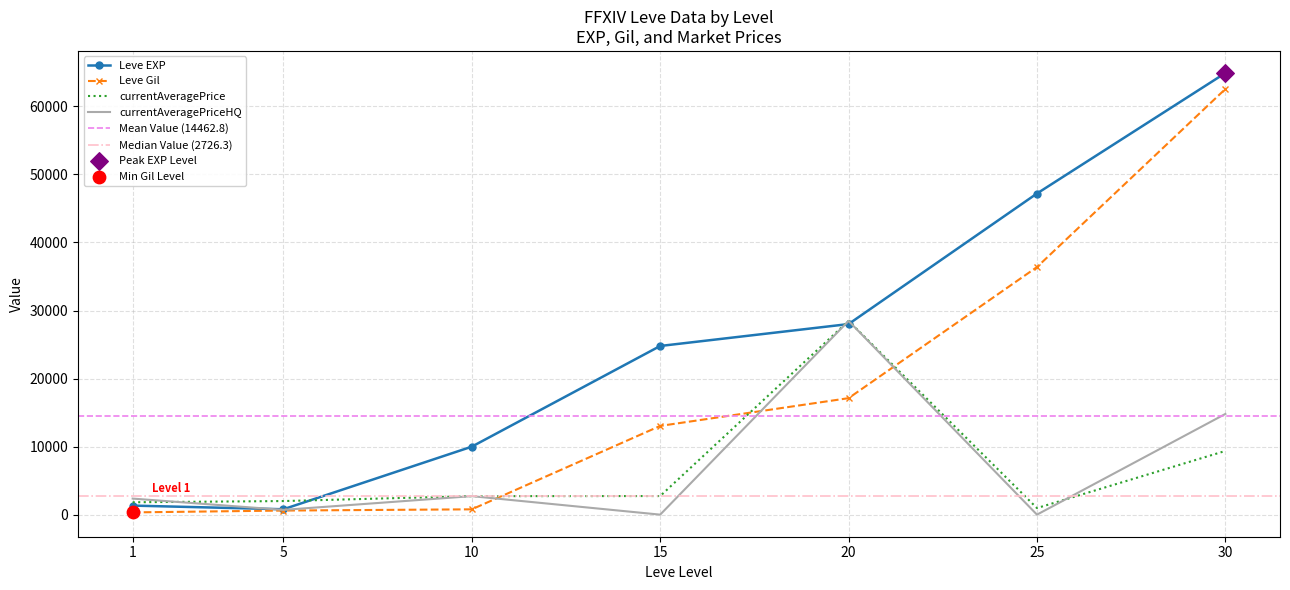

What are all the series names shown in the legend?

Leve EXP, Leve Gil, currentAveragePrice, currentAveragePriceHQ